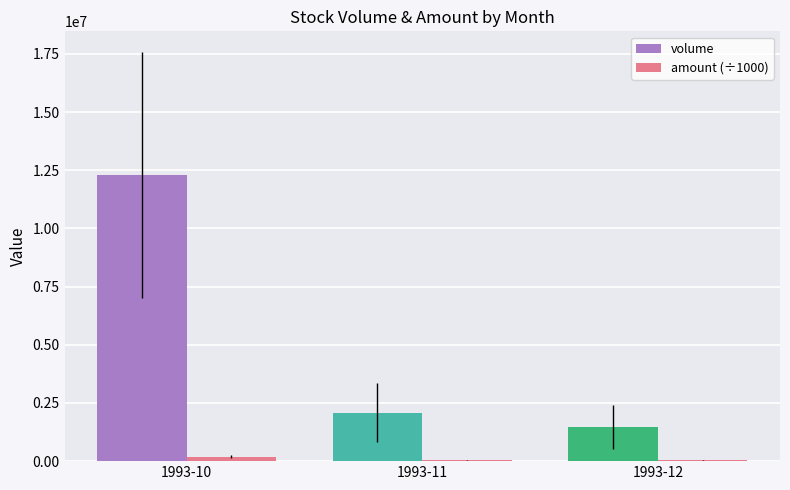

What is the maximum value shown in the chart?

12307650.0